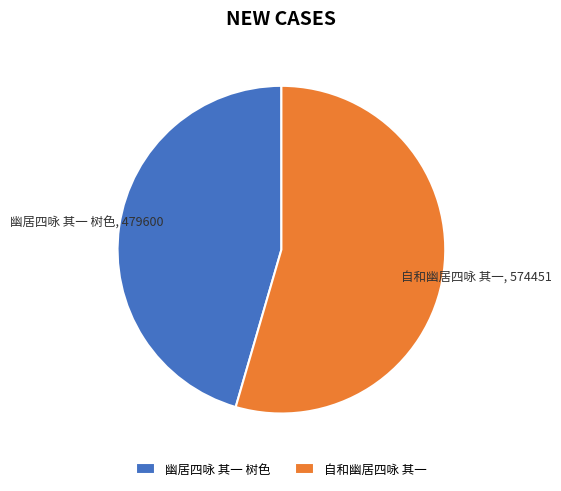

Is the sum of 幽居四咏 其一 树色 and 自和幽居四咏 其一 greater than half?

Yes